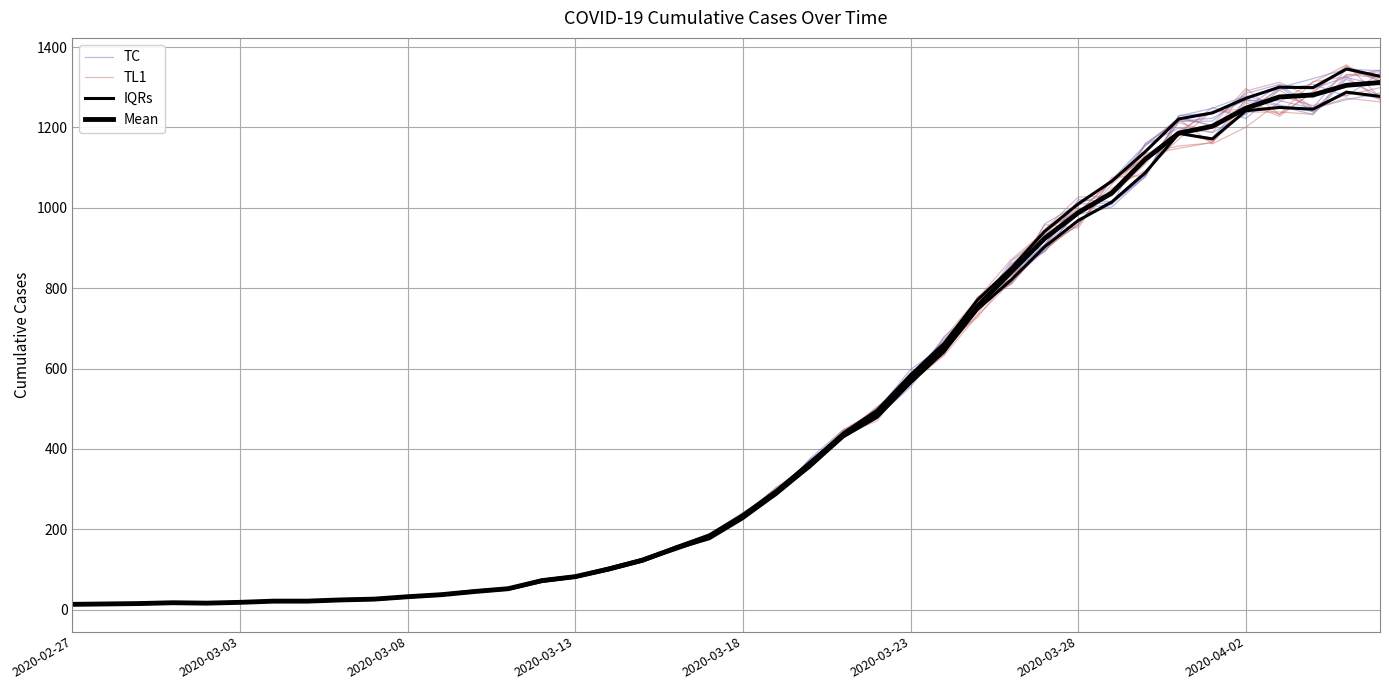

True or false: Mean has more than 2 points higher than both neighbors.

False